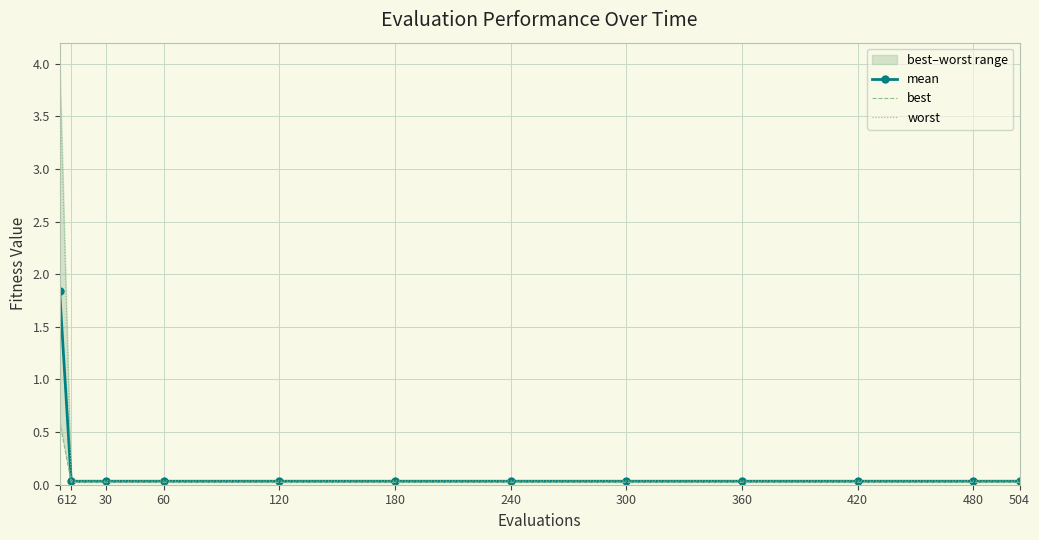

Reading left to right, transcribe all the data shown in this chart.

mean: 1.8	0.0	0.0	0.0	0.0	0.0	0.0	0.0	0.0	0.0	0.0	0.0
best: 0.6	0.0	0.0	0.0	0.0	0.0	0.0	0.0	0.0	0.0	0.0	0.0
worst: 4.0	0.0	0.0	0.0	0.0	0.0	0.0	0.0	0.0	0.0	0.0	0.0